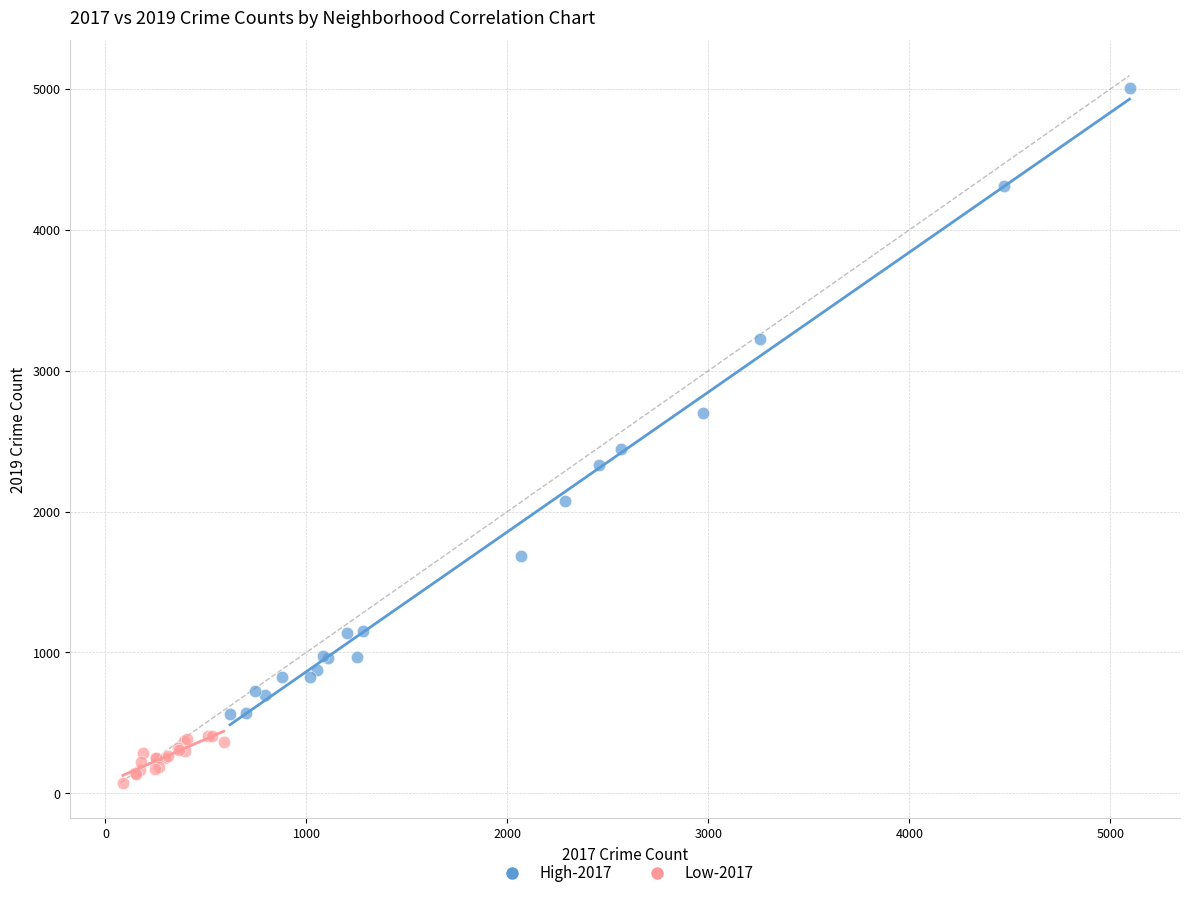

Which series has the widest spread of Y values?

High-2017